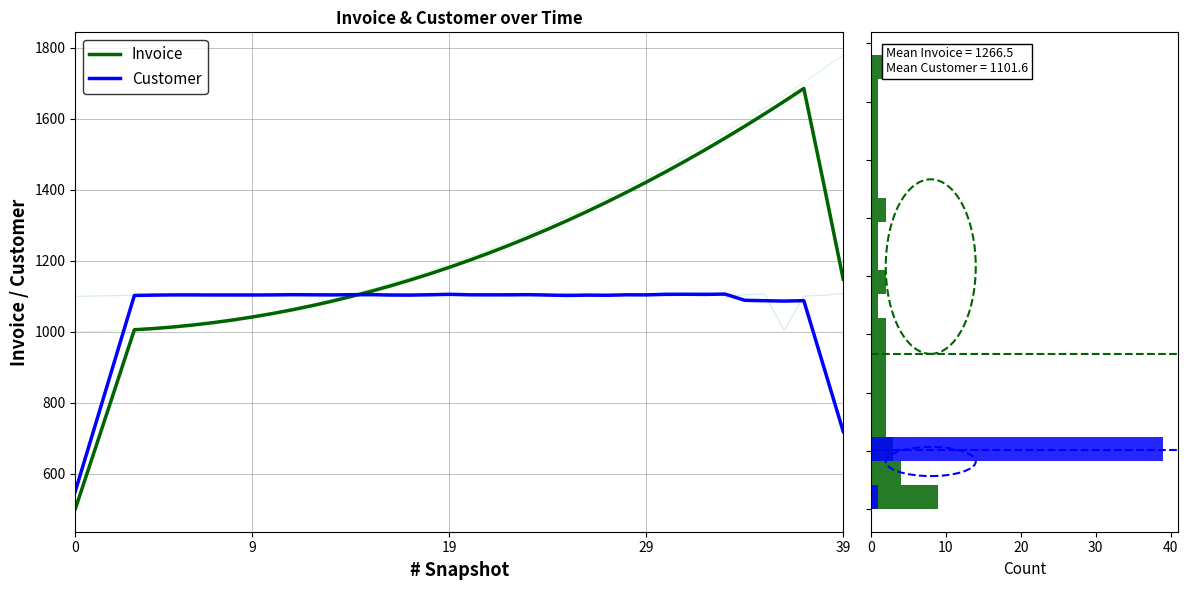

True or false: Customer has a value of 550.5 at 0.

True